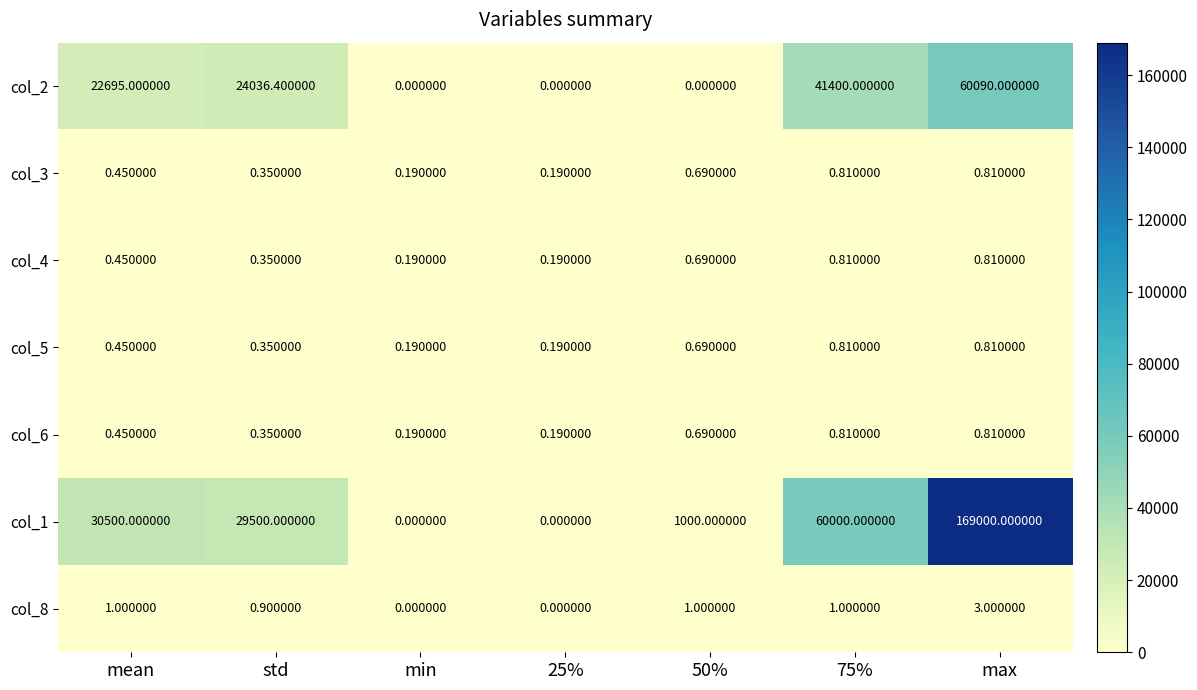

At which category does the chart reach its peak across all series?

max